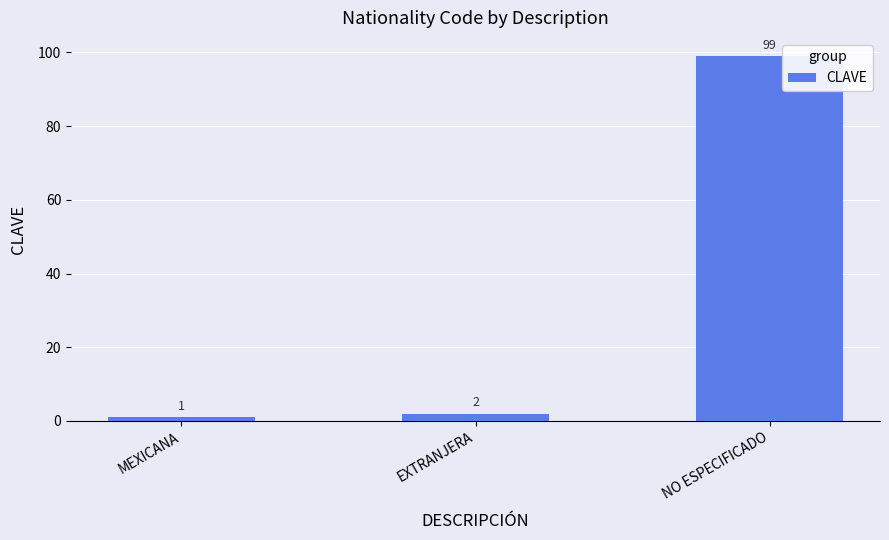

Rank the categories by value from highest to lowest.

NO ESPECIFICADO, EXTRANJERA, MEXICANA